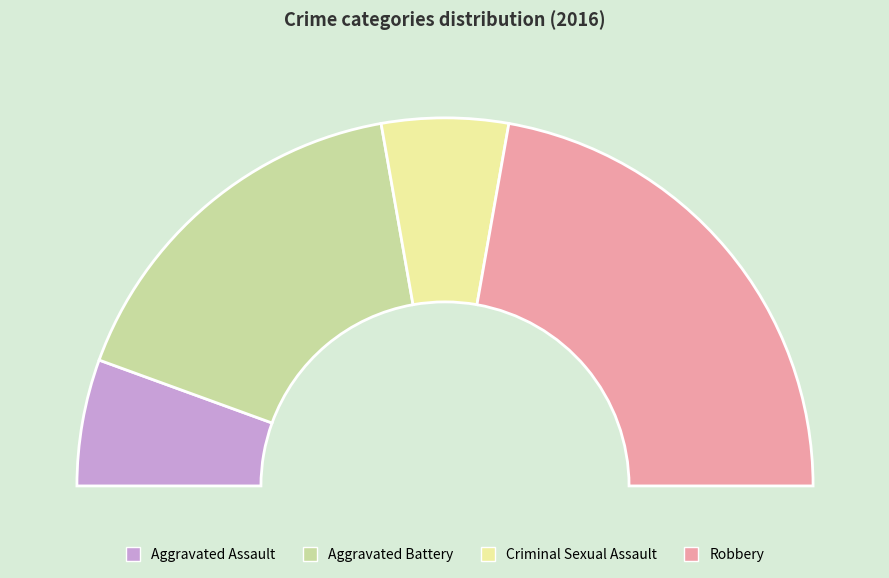

To the nearest percent, what portion does Robbery represent?

44%